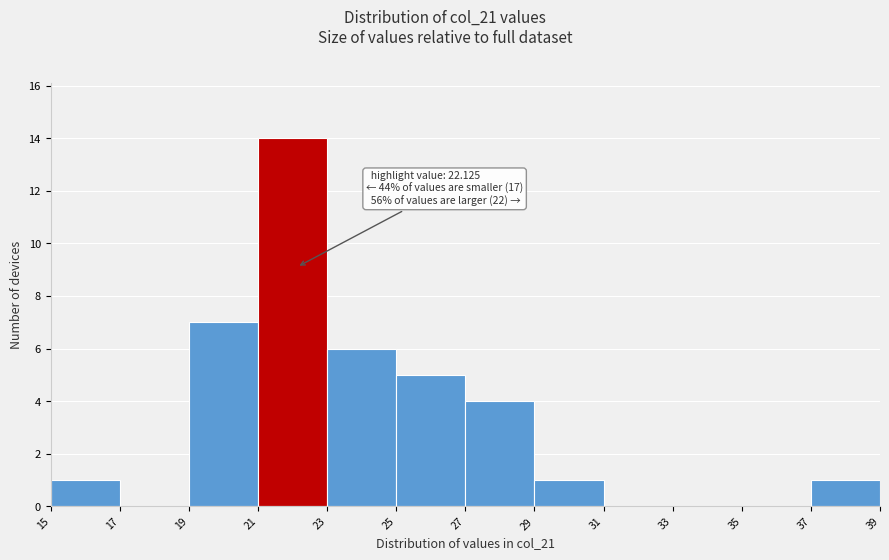

Which range on the x-axis has the tallest bar?

21 to 23